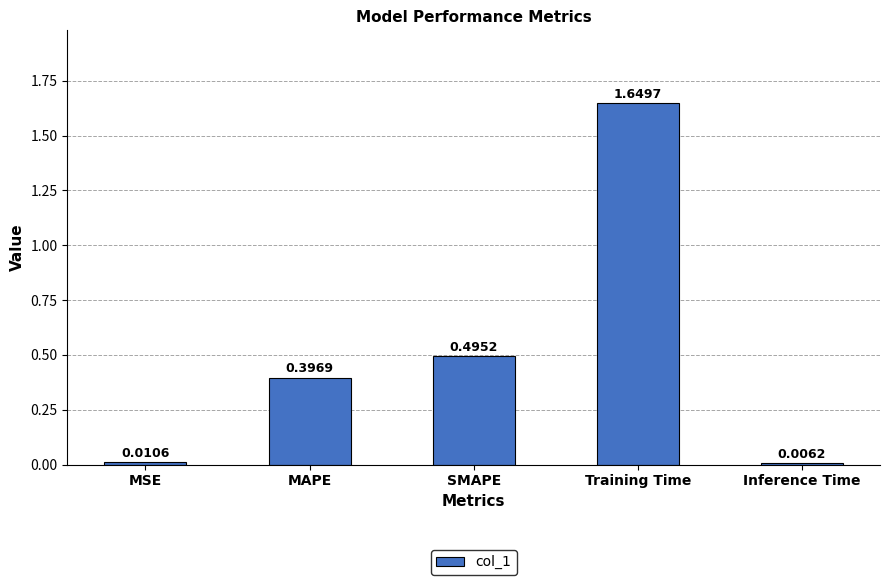

What is the sum of all values?

2.6